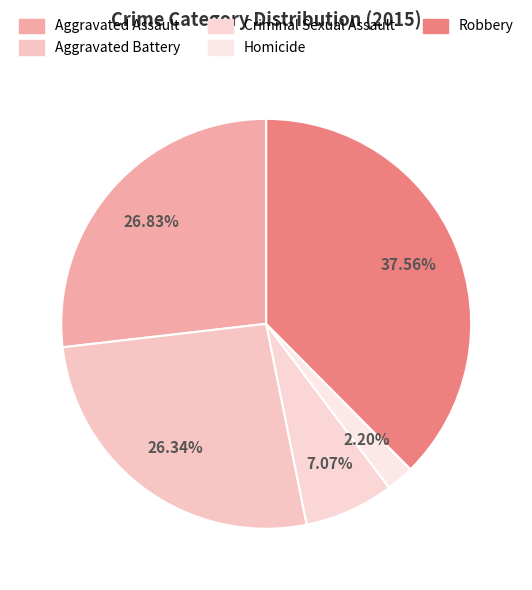

How many slices are in this pie chart?

5